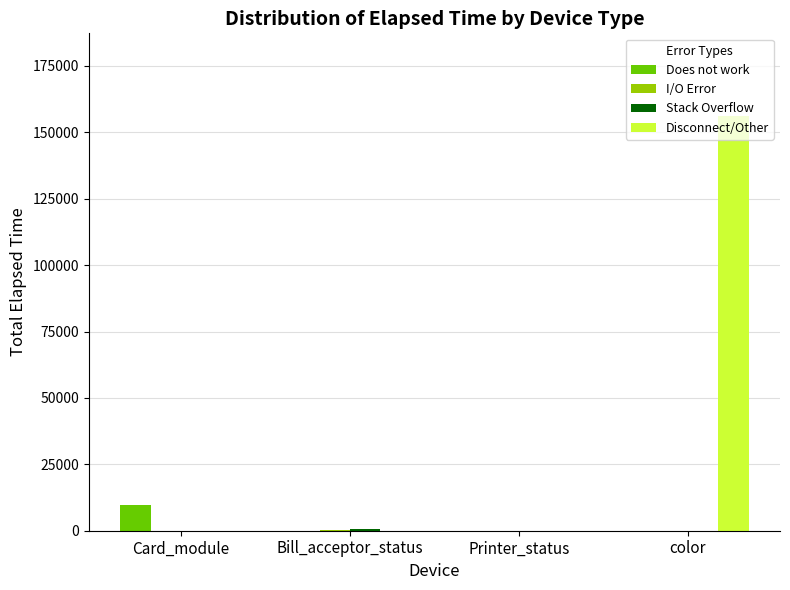

Which category has the highest value across all series?

color